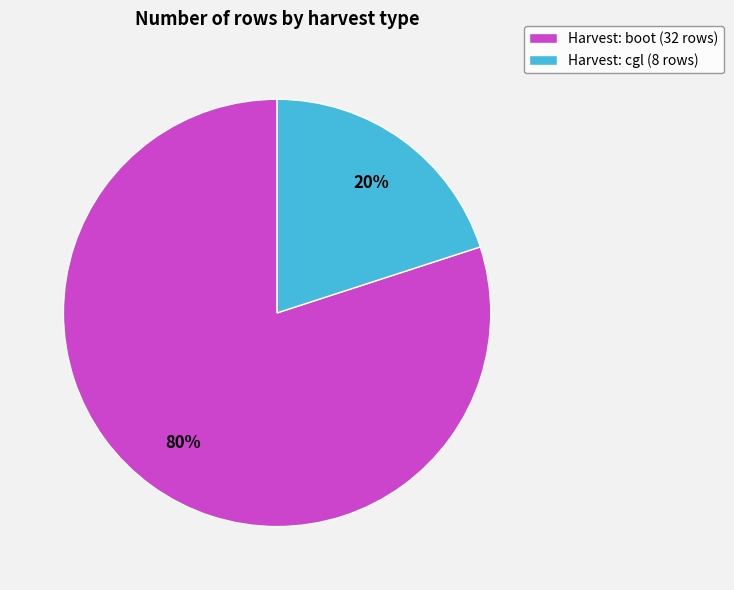

Is there any slice that represents more than half of the pie?

Yes